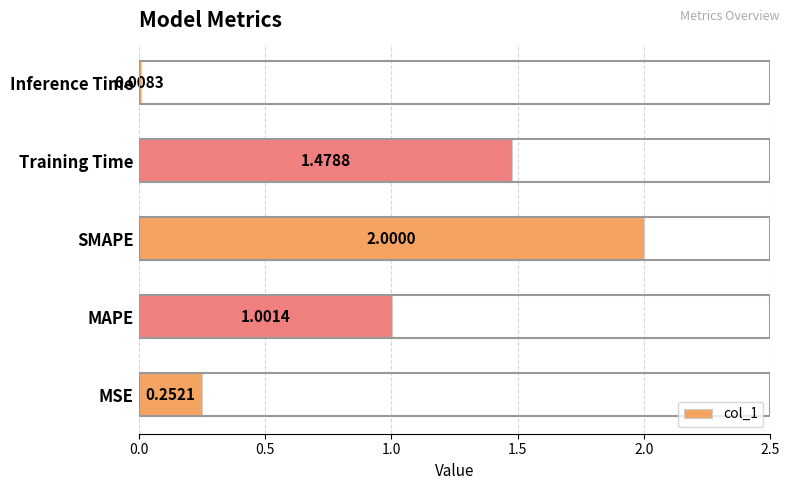

Which label corresponds to the smallest value in the chart?

Inference Time